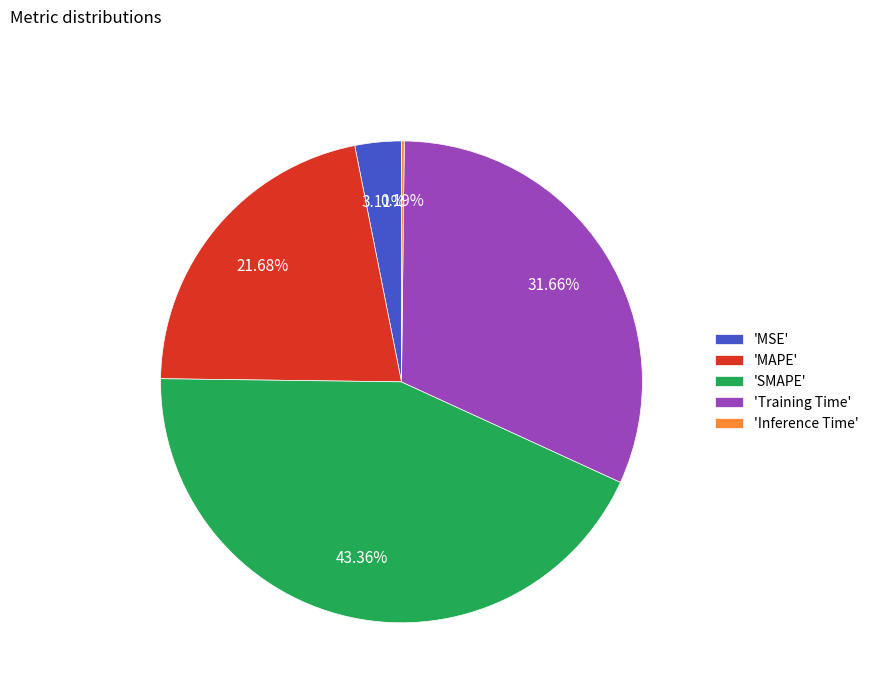

To the nearest percent, what is the average slice percentage?

20%